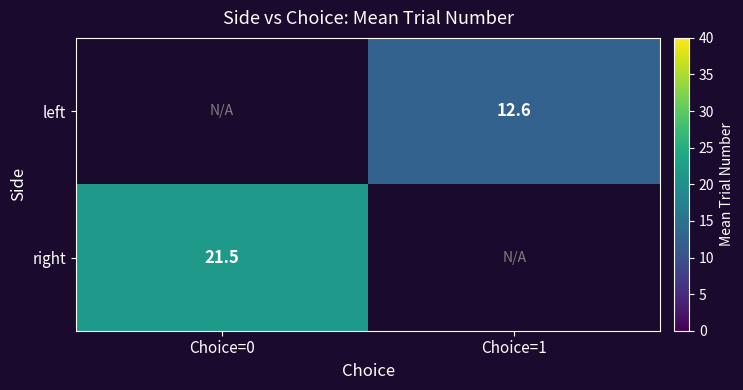

Is the value of right at Choice=0 greater than the value of left at Choice=1?

Yes